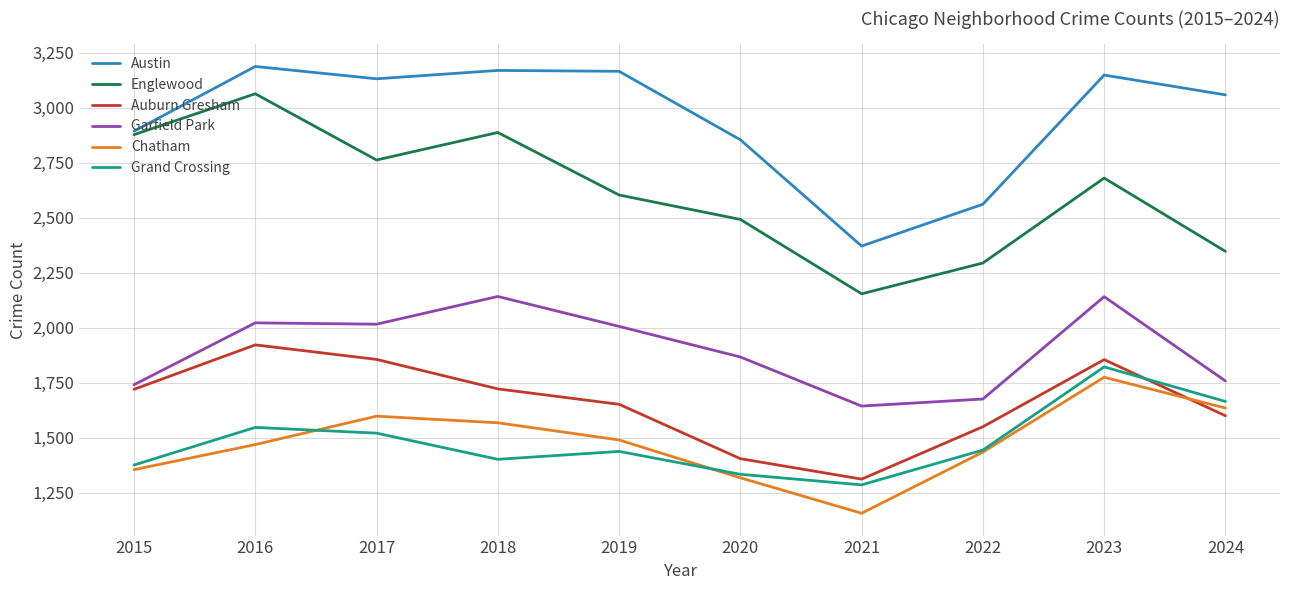

What is the greatest value displayed?

3187